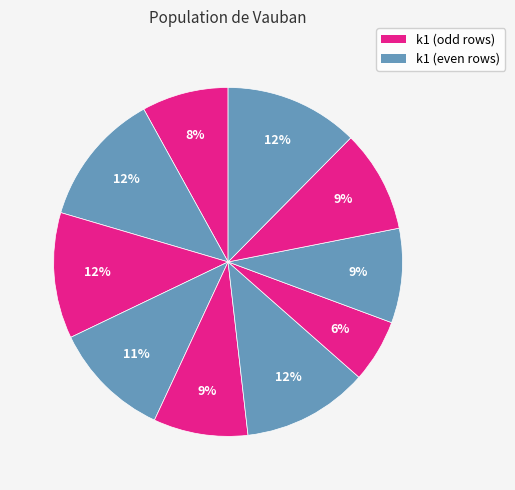

Rank the categories by value from lowest to highest.

i7, i1, i5, i8, i9, i4, i3, i6, i2, i10